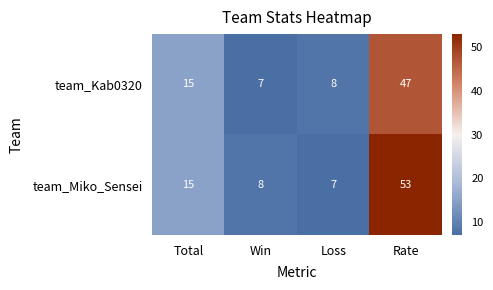

Rank the series by their maximum value, from lowest to highest.

team_Kab0320, team_Miko_Sensei